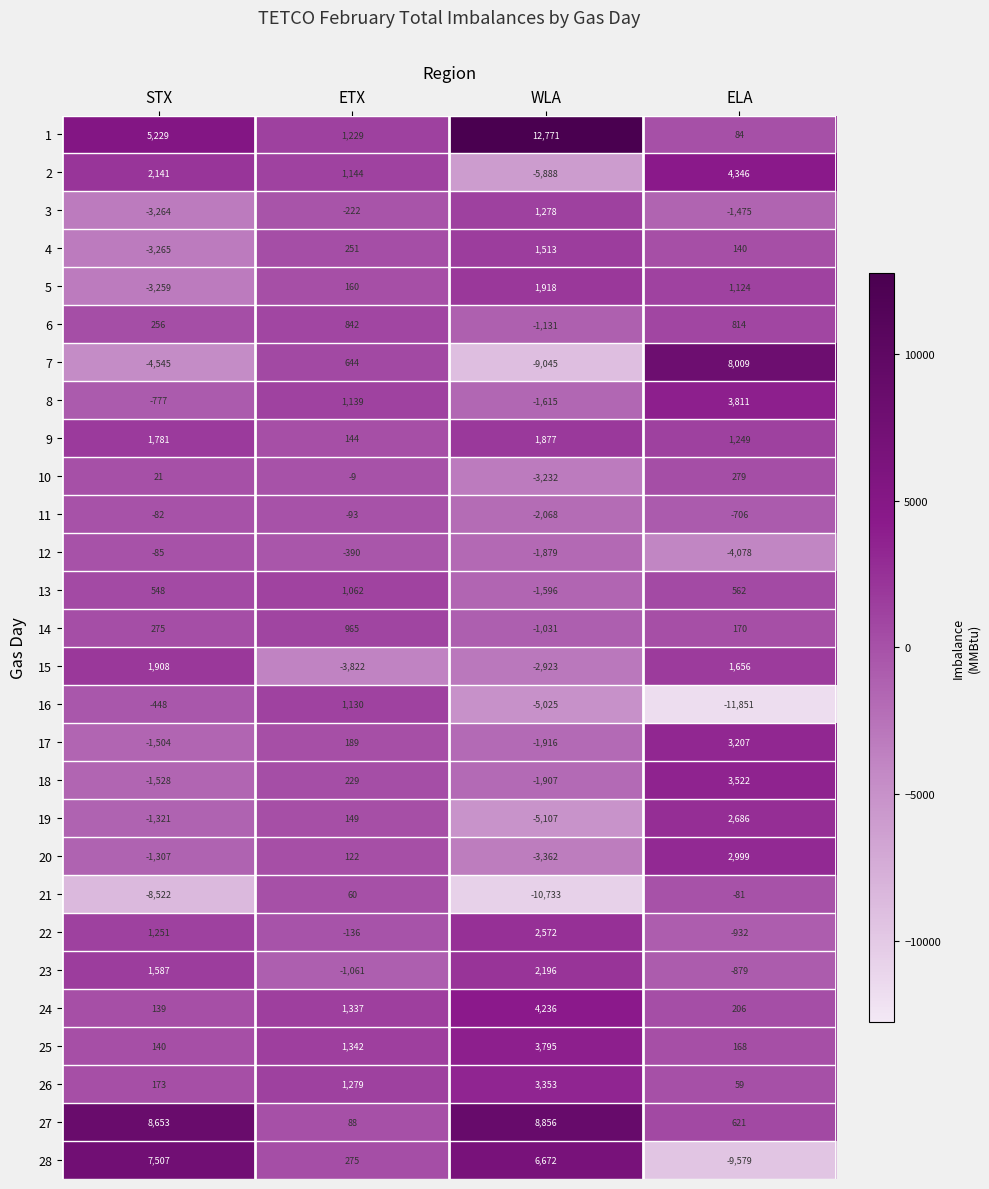

What is the difference between the highest and lowest values at STX?

17175